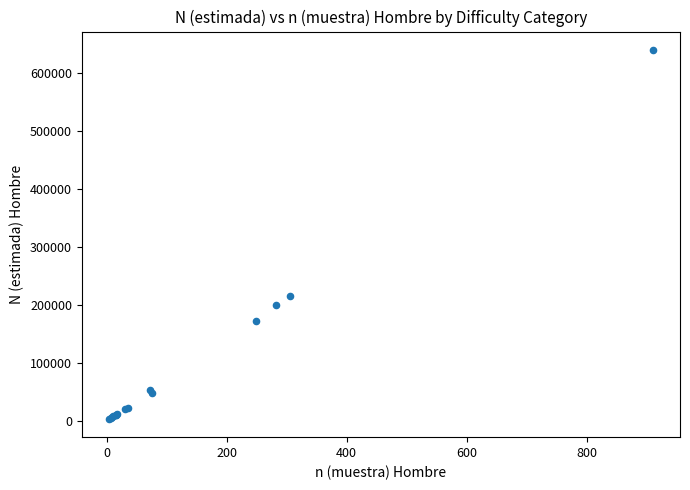

What Y value in the scatter plot is closest to 321814?

215588